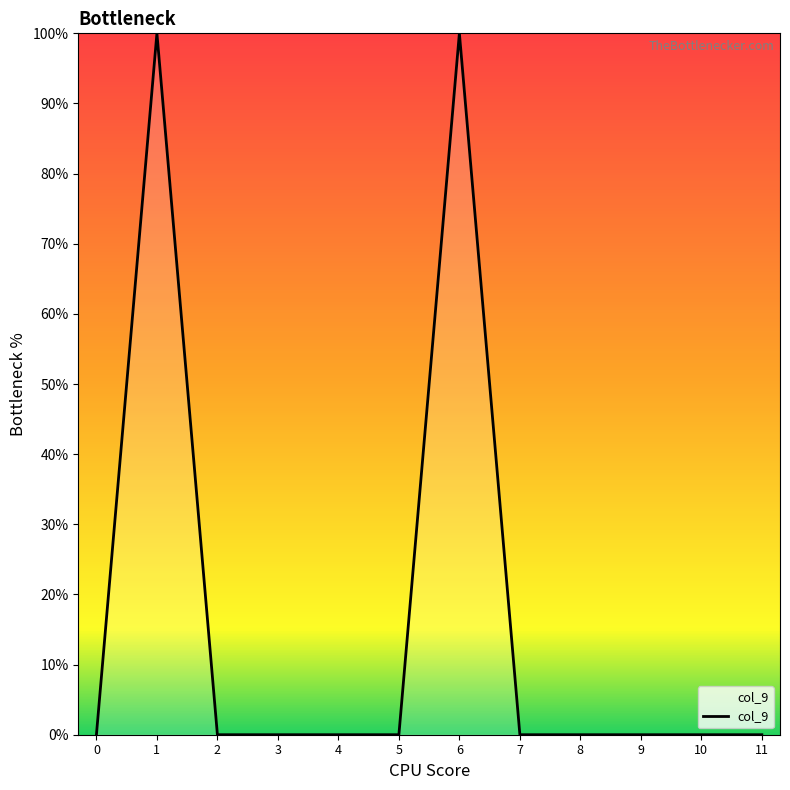

What is the greatest value displayed?

100